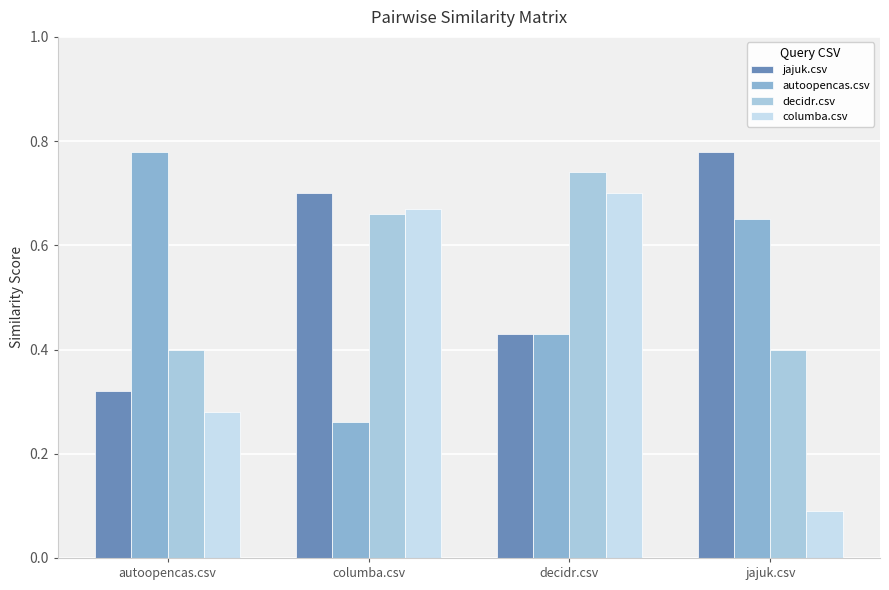

How many groups of bars are there?

4